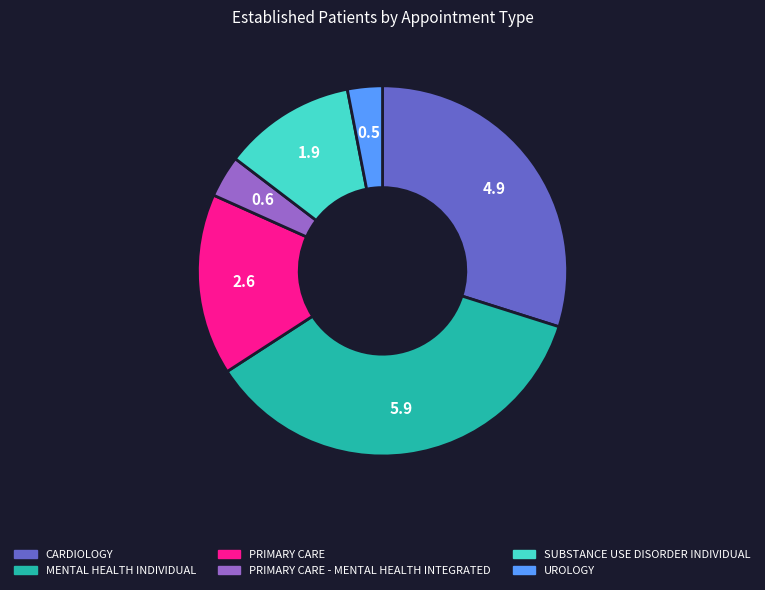

What is the ratio of the value at MENTAL HEALTH INDIVIDUAL to the value at CARDIOLOGY?

1.2